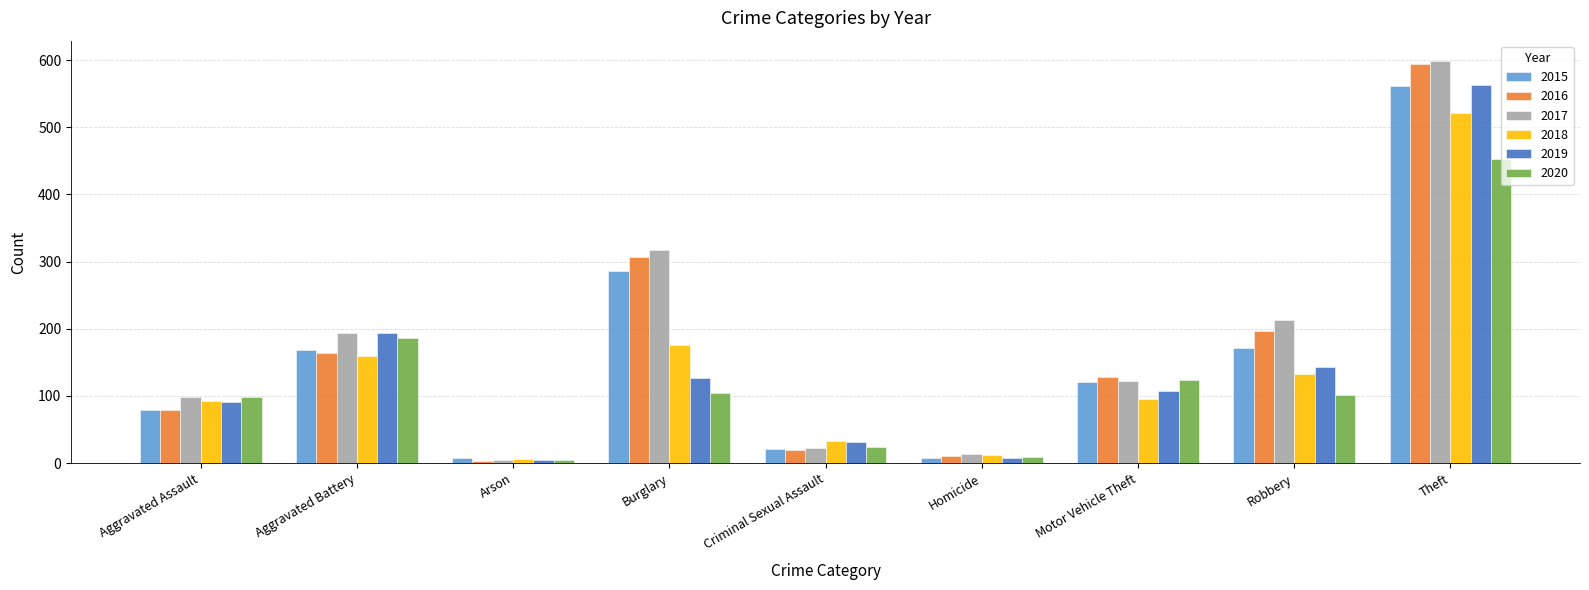

At which label does 2015 first exceed 121?

Aggravated Battery